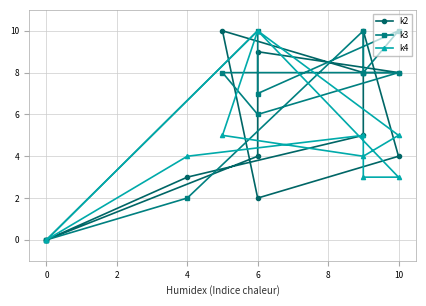

Reading left to right, what are all the values shown in this chart?

k2: 0	4	9	8	8	10	2	4	10	5	3	0
k3: 0	10	7	10	8	8	6	8	8	10	2	0
k4: 0	10	10	5	4	5	10	3	3	5	4	0